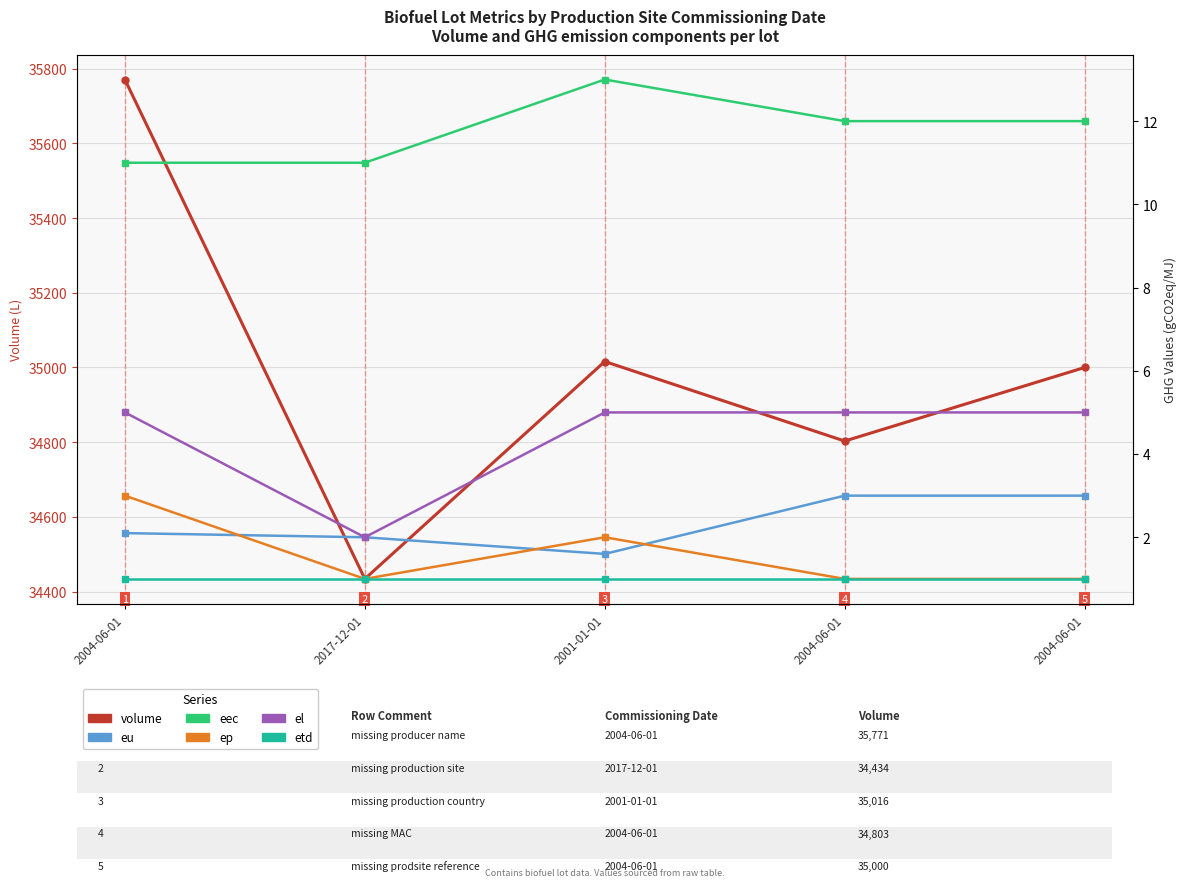

What is the label of the 3rd point from the left?

2001-01-01